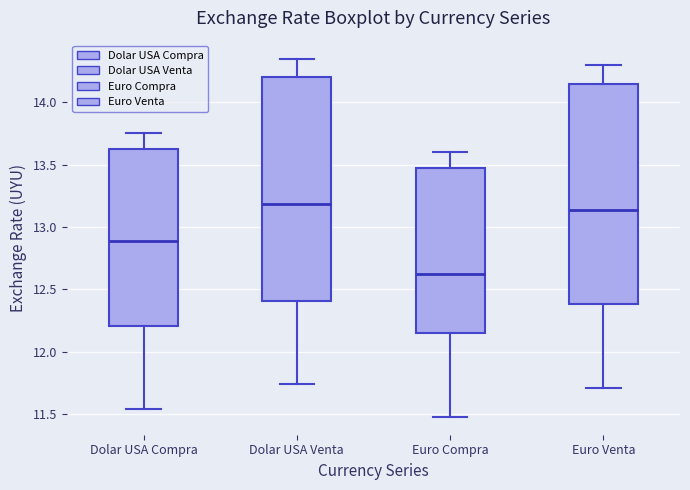

Reading left to right, transcribe this box plot: for each box, give where its median line is, the range the box spans, and where its two whiskers end, as read against the y-axis. The values are not printed on the chart, so give them approximately, as read against the axis.

Dolar USA Compra: median 12.90, box 12.20 to 13.65, whiskers 11.55 to 13.75
Dolar USA Venta: median 13.20, box 12.40 to 14.20, whiskers 11.75 to 14.35
Euro Compra: median 12.65, box 12.15 to 13.50, whiskers 11.50 to 13.60
Euro Venta: median 13.15, box 12.40 to 14.15, whiskers 11.70 to 14.30